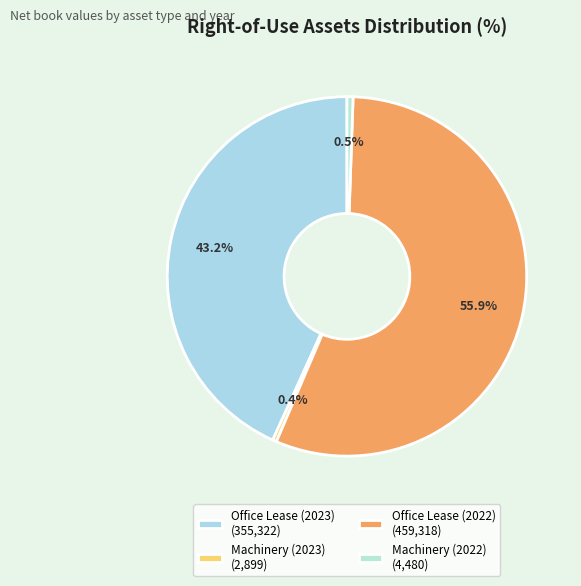

Is the sum of Office Lease (2023) and Machinery (2023) greater than half?

No